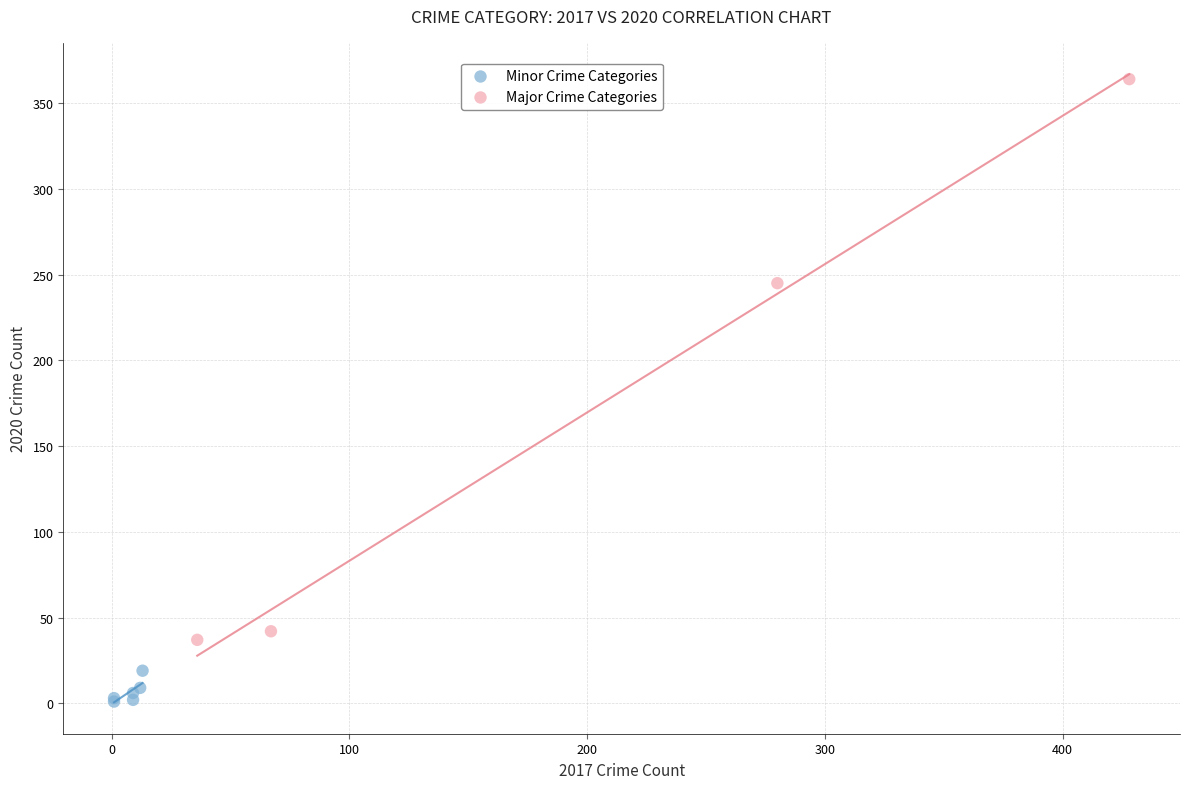

Which series contains the highest Y value?

Major Crime Categories